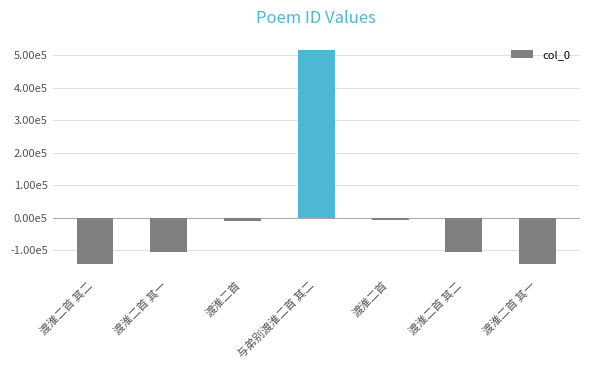

What is the greatest value displayed?

515665.3